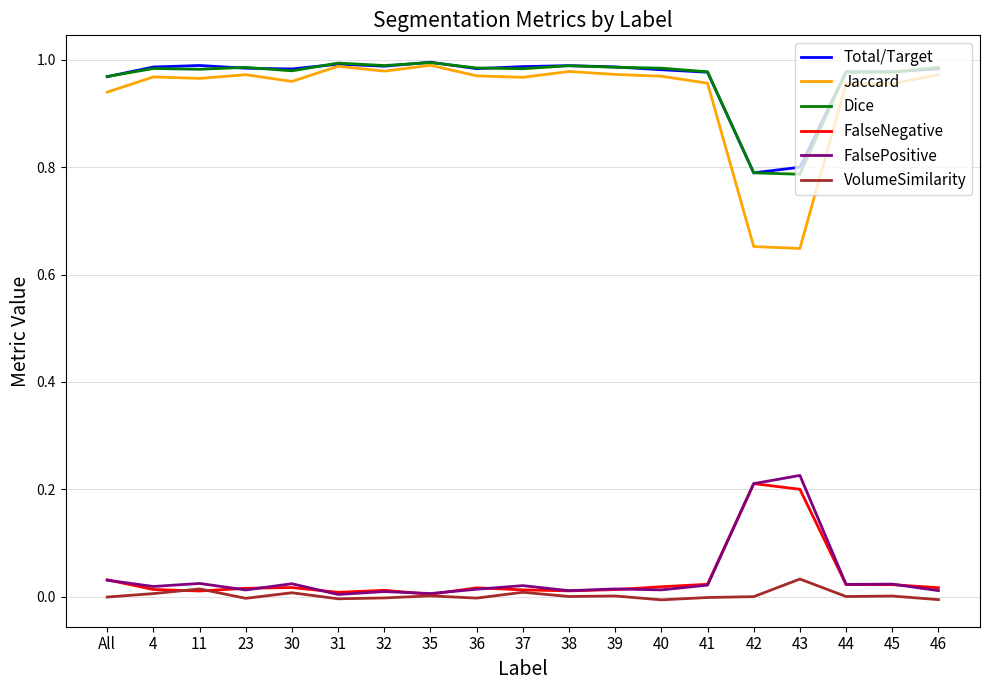

True or false: FalseNegative and Dice cross at least once.

False